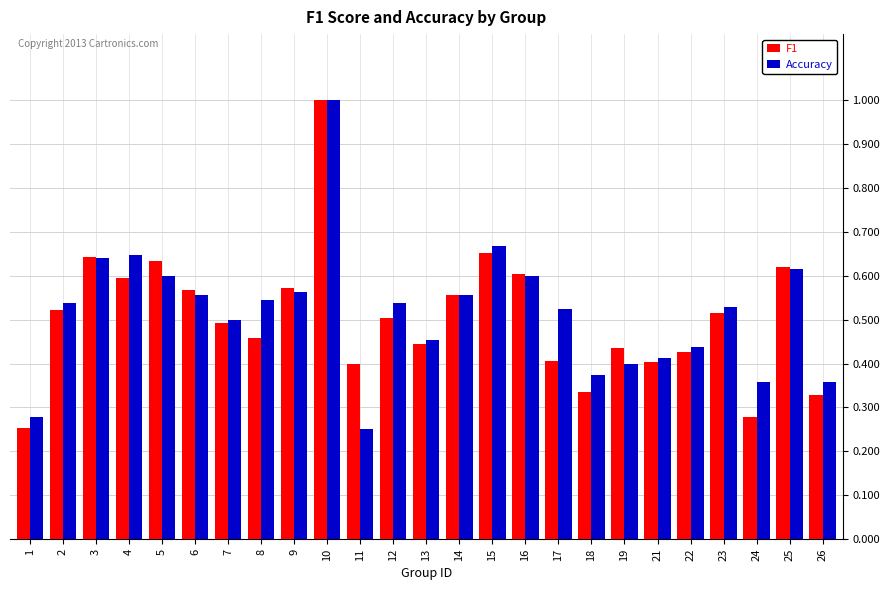

The value of F1 at 10 is 1.0. True or false?

True